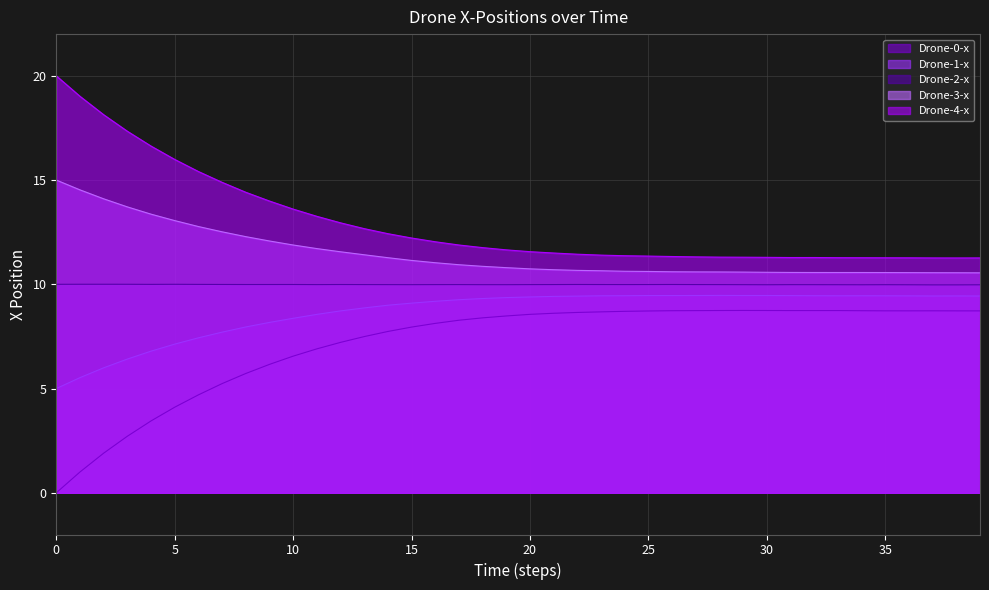

List the labels in order of Drone-0-x value, largest first.

29, 30, 28, 33, 31, 32, 27, 34, 26, 37, 35, 36, 38, 39, 25, 24, 23, 22, 21, 20, 19, 18, 17, 16, 15, 14, 13, 12, 11, 10, 9, 8, 7, 6, 5, 4, 3, 2, 1, 0